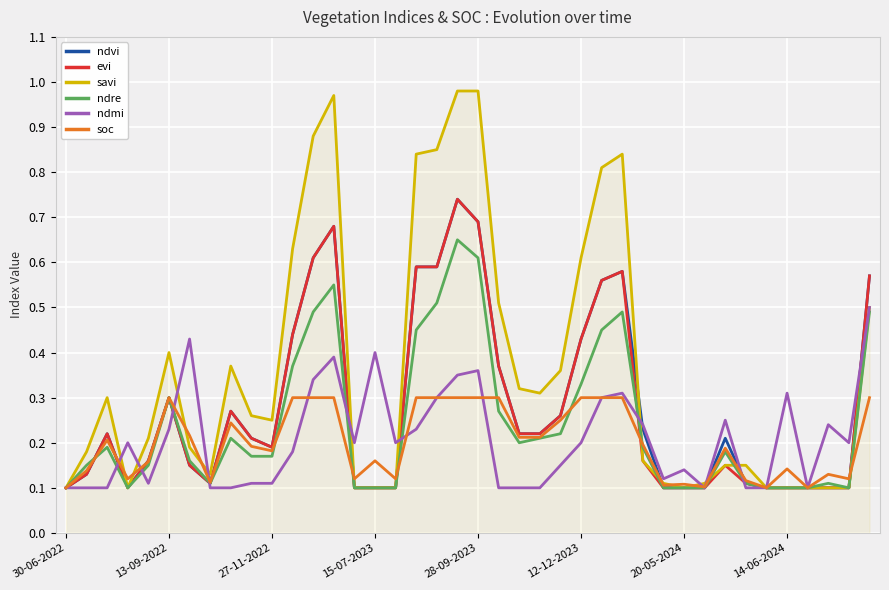

Which series has the largest range (max minus min)?

savi